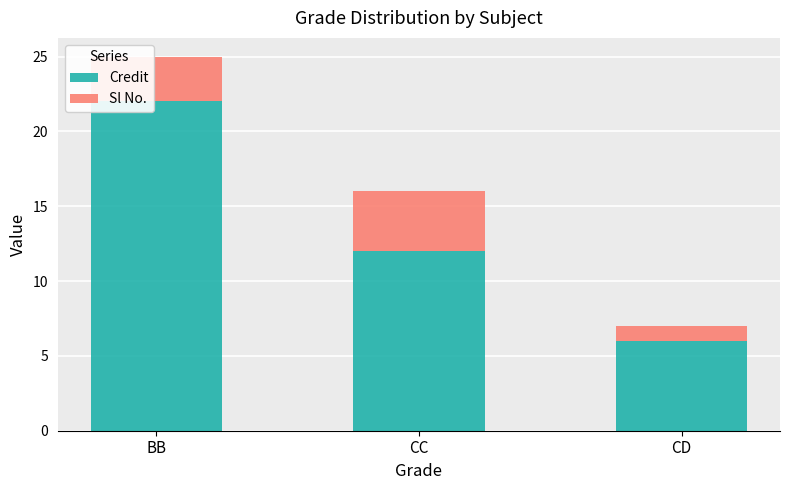

At which label does Credit reach its minimum?

CD